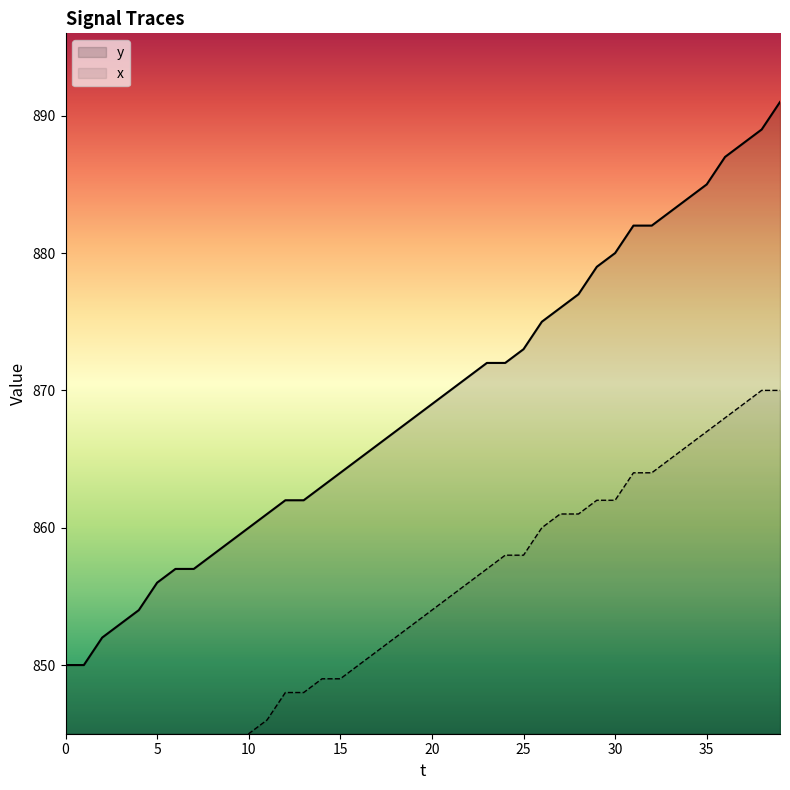

What are all the series names shown in the legend?

x, y